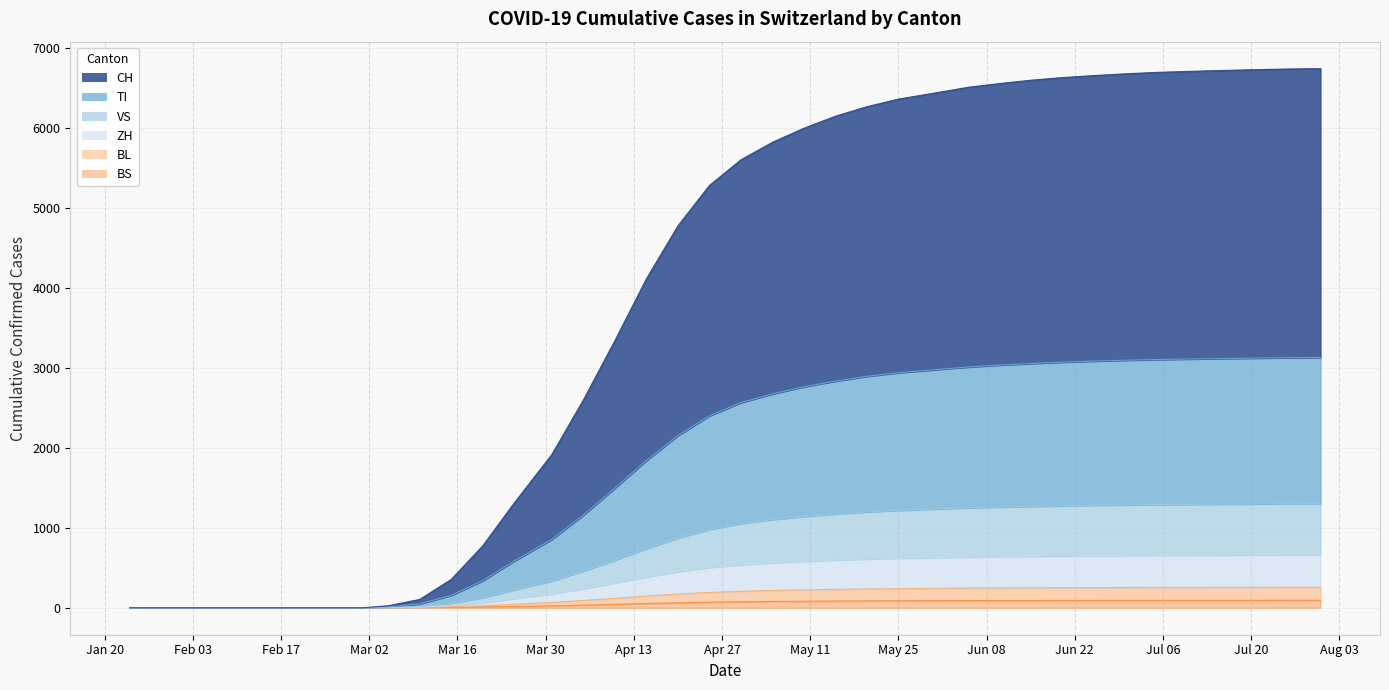

Does the chart have visible grid lines?

Yes